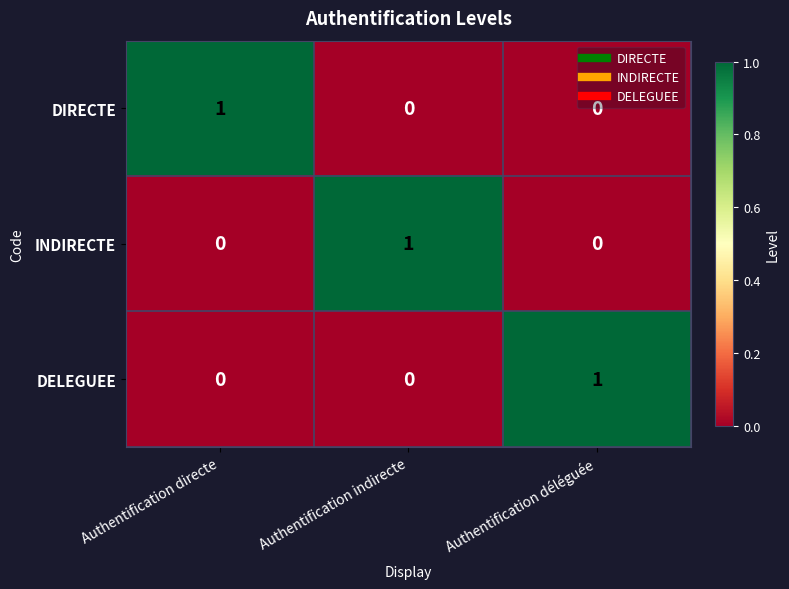

Count the DIRECTE values in the range 0 to 1.

3